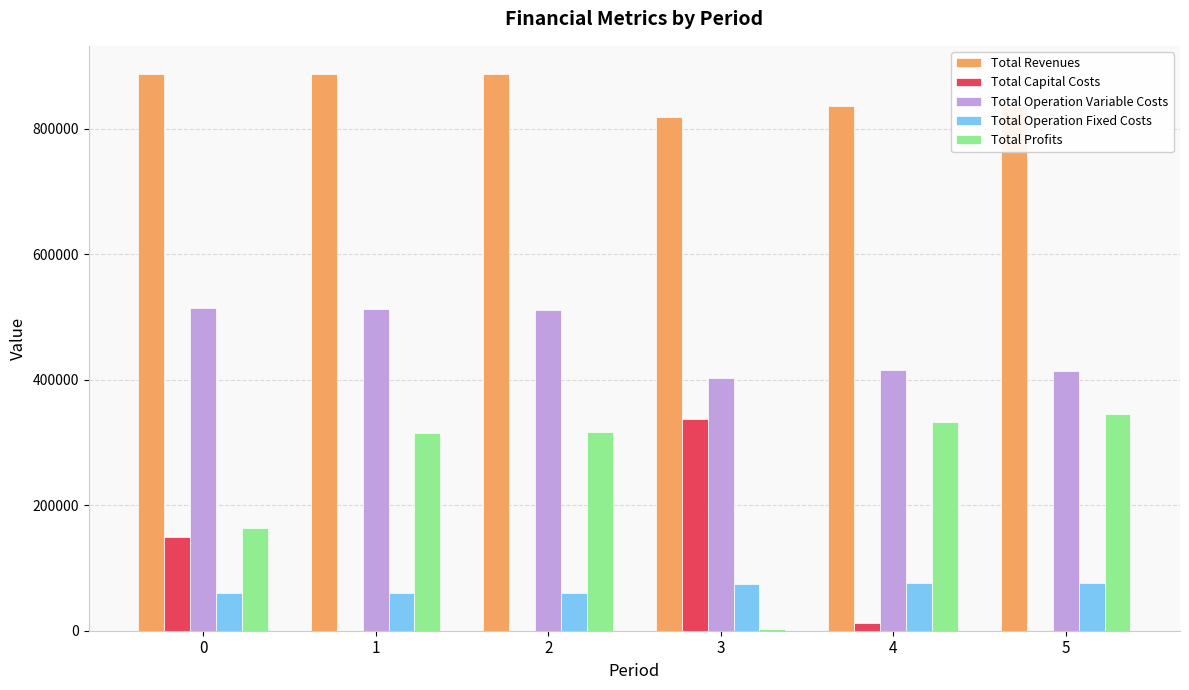

Is it true that Total Revenues equals 887696.2 at 1?

True